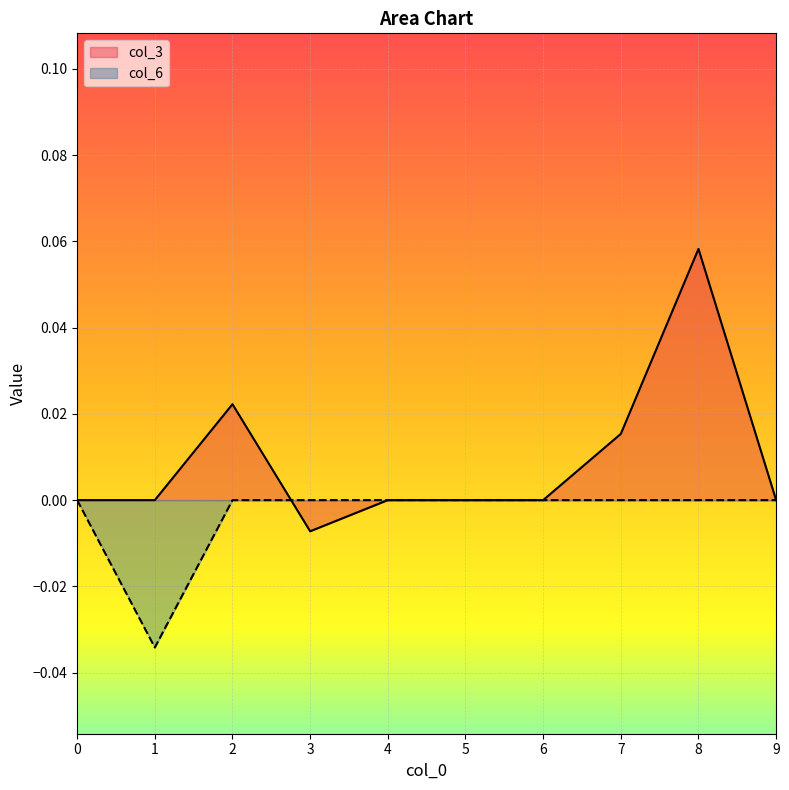

How many positive values does the col_3 series have?

3